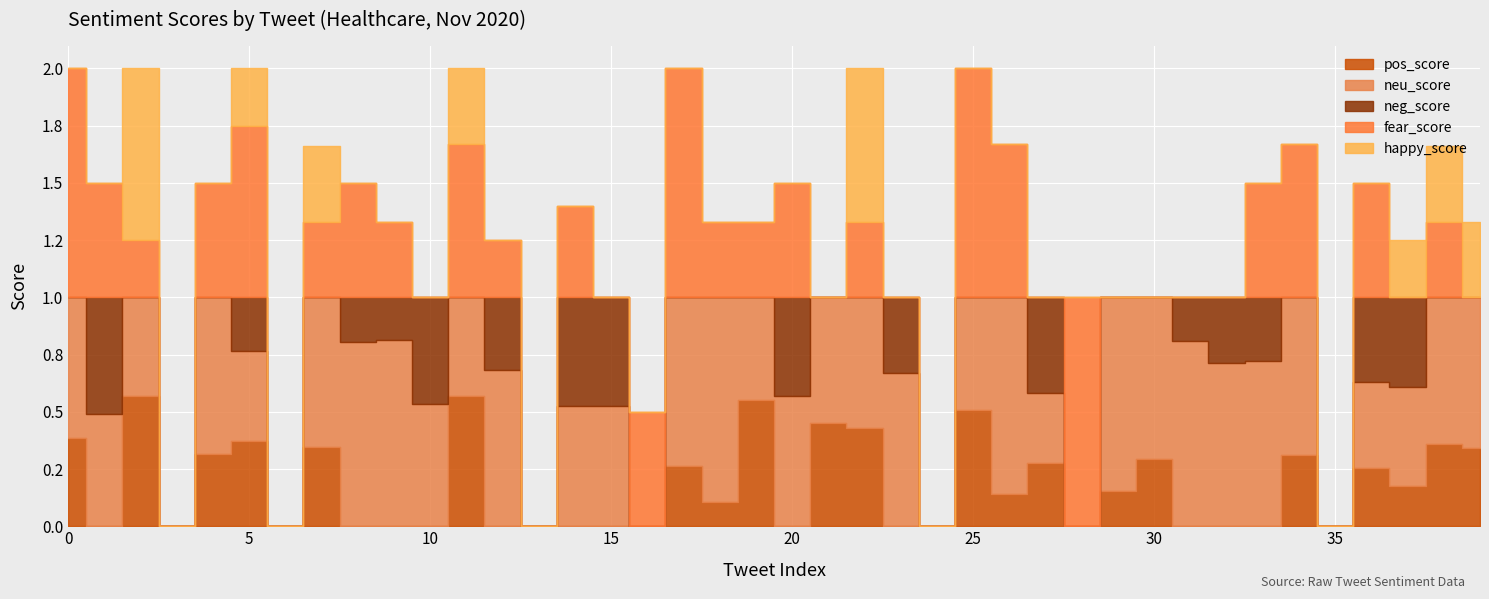

What is the average value of the happy_score series?

0.1